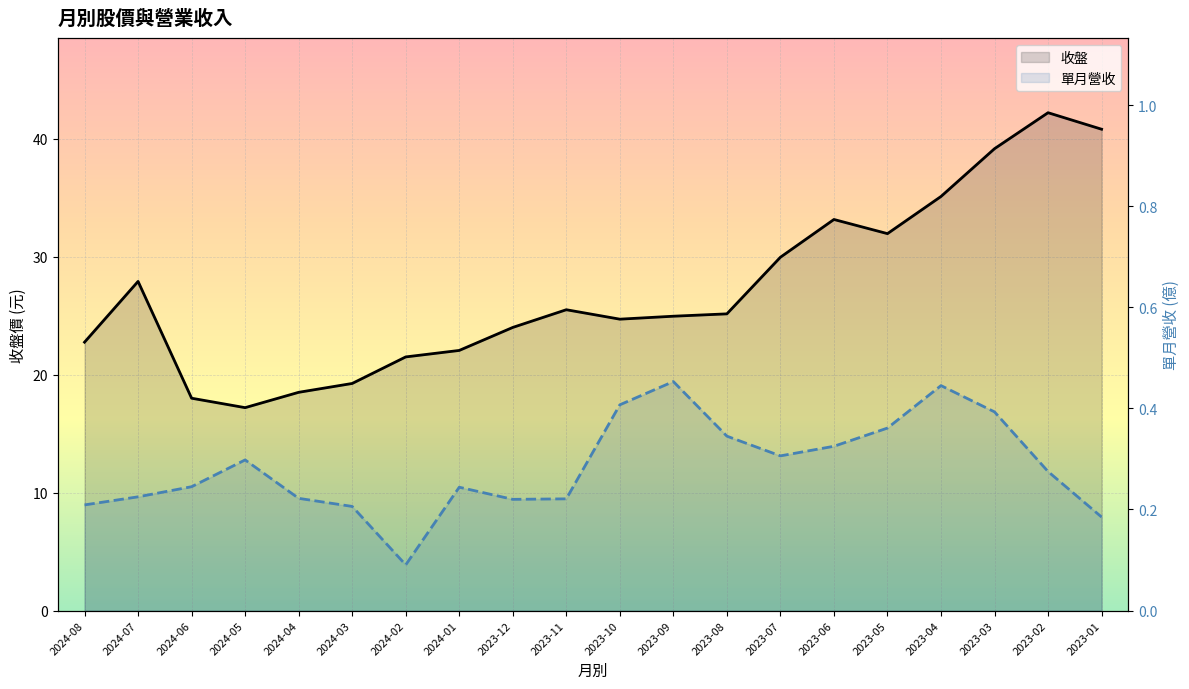

List the series in order of their overall mean, lowest first.

單月營收, 收盤